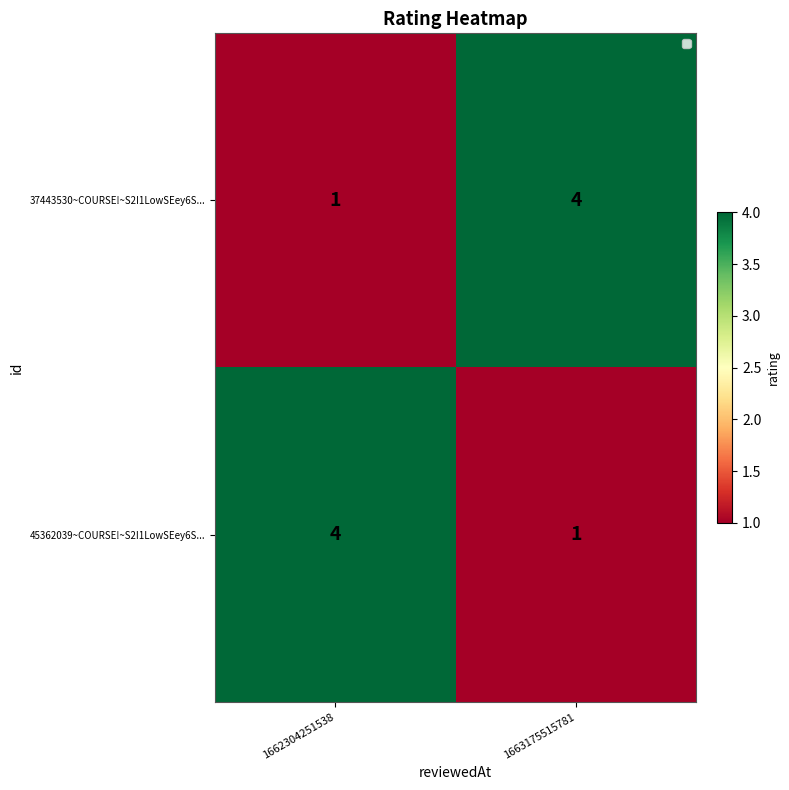

At how many categories does at least one series exceed 3?

2